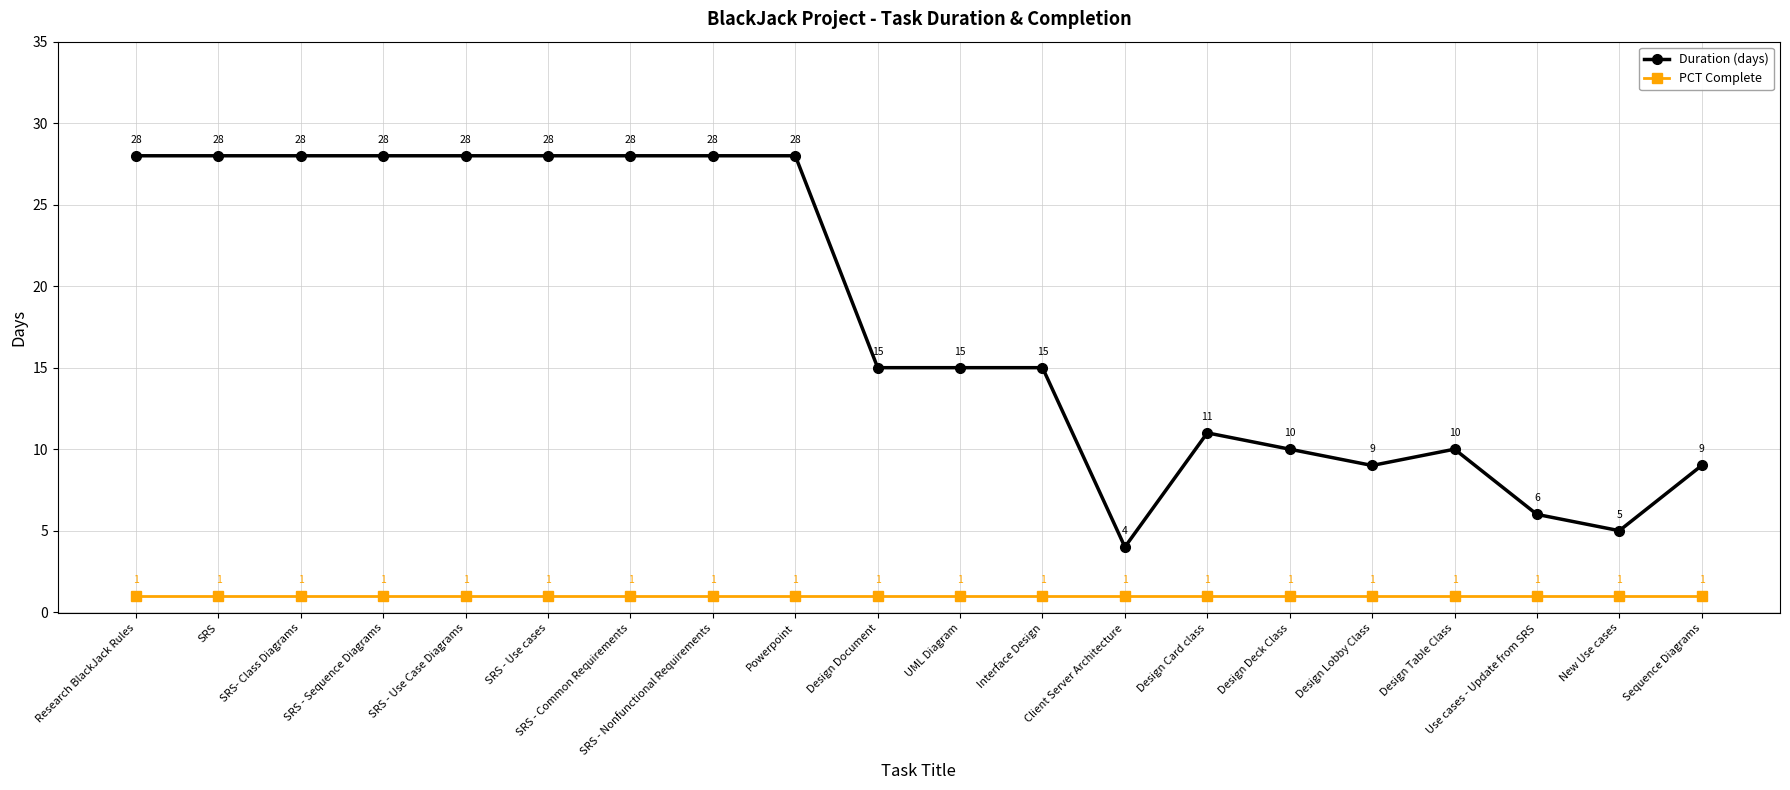

At which label does Duration (days) reach its minimum?

Client Server Architecture